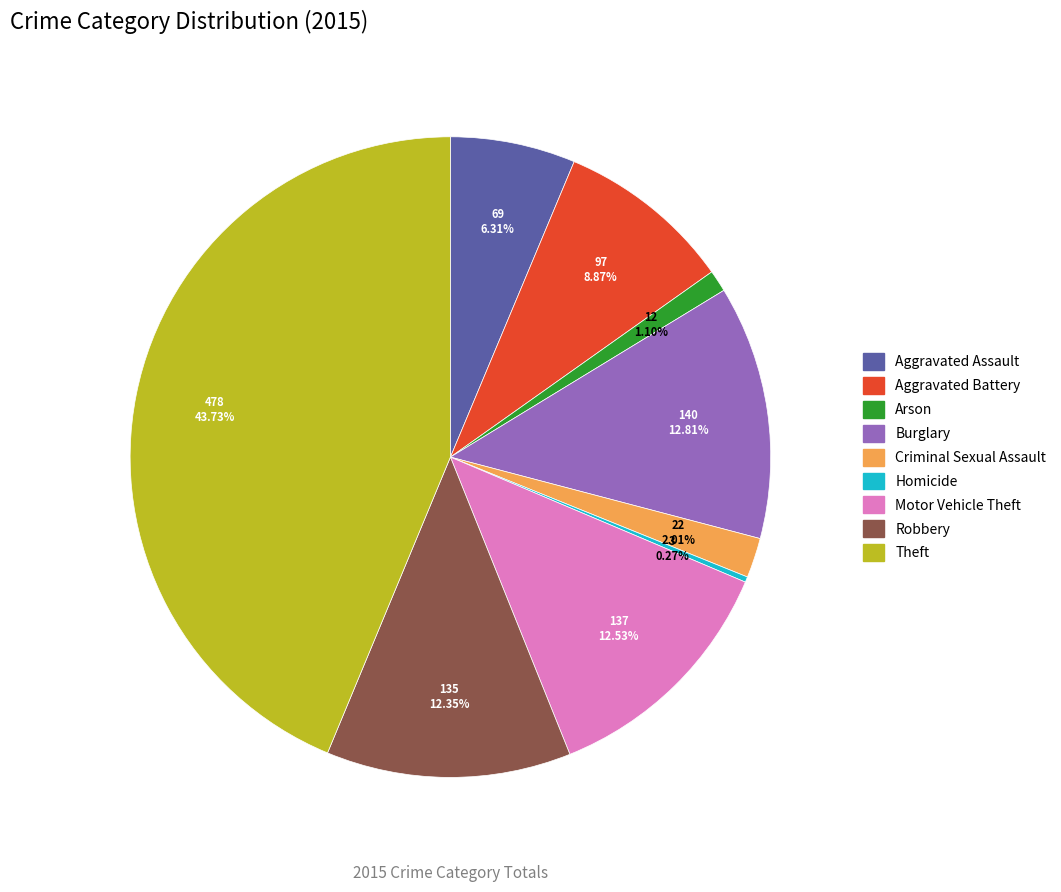

The Arson slice represents 1% of the pie. True or false?

True